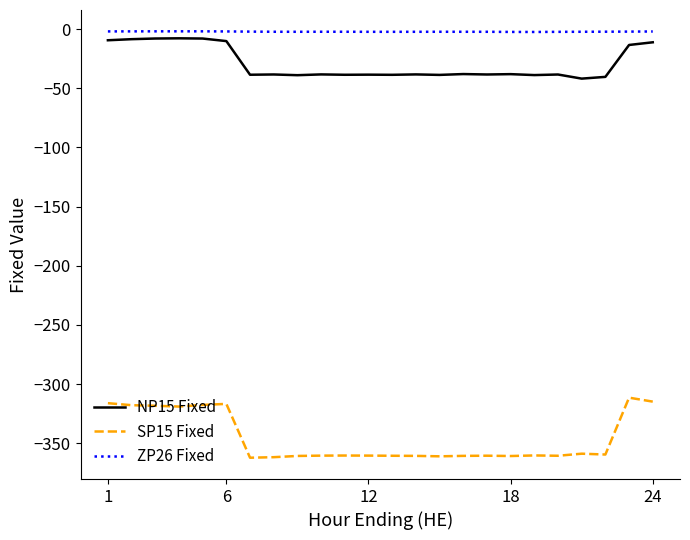

Which series has the widest spread of values?

SP15 Fixed